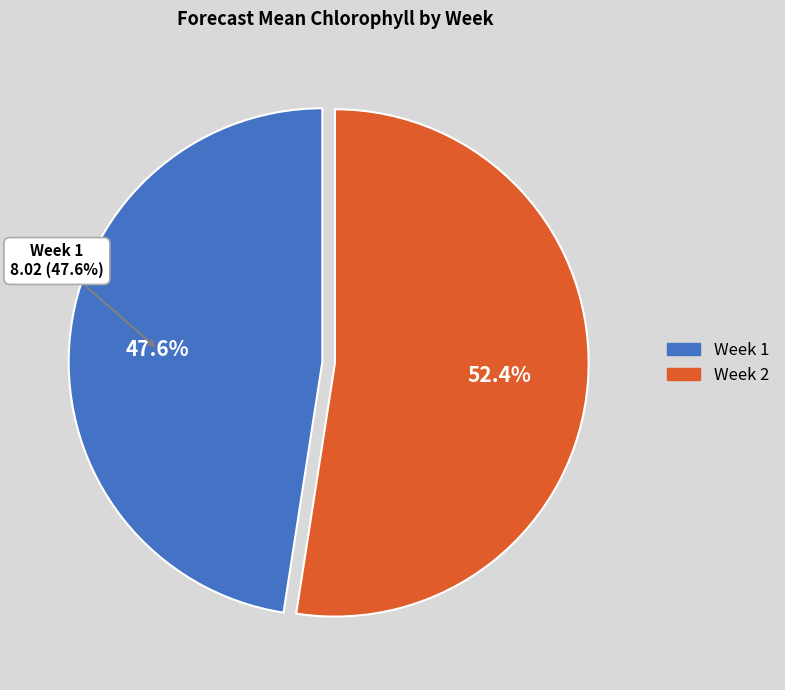

How many segments does this pie chart have?

2